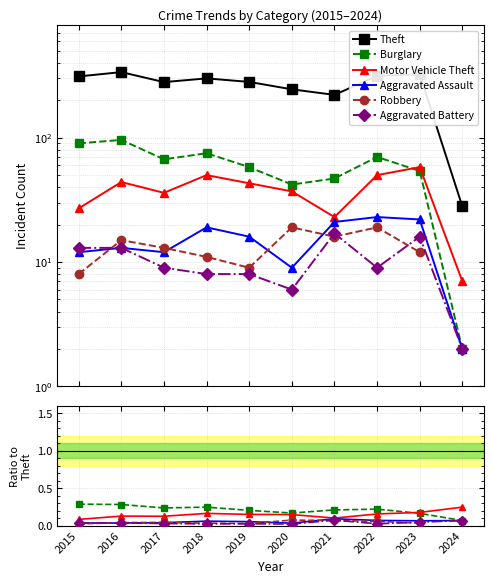

How many values in the Robbery series exceed 0?

9